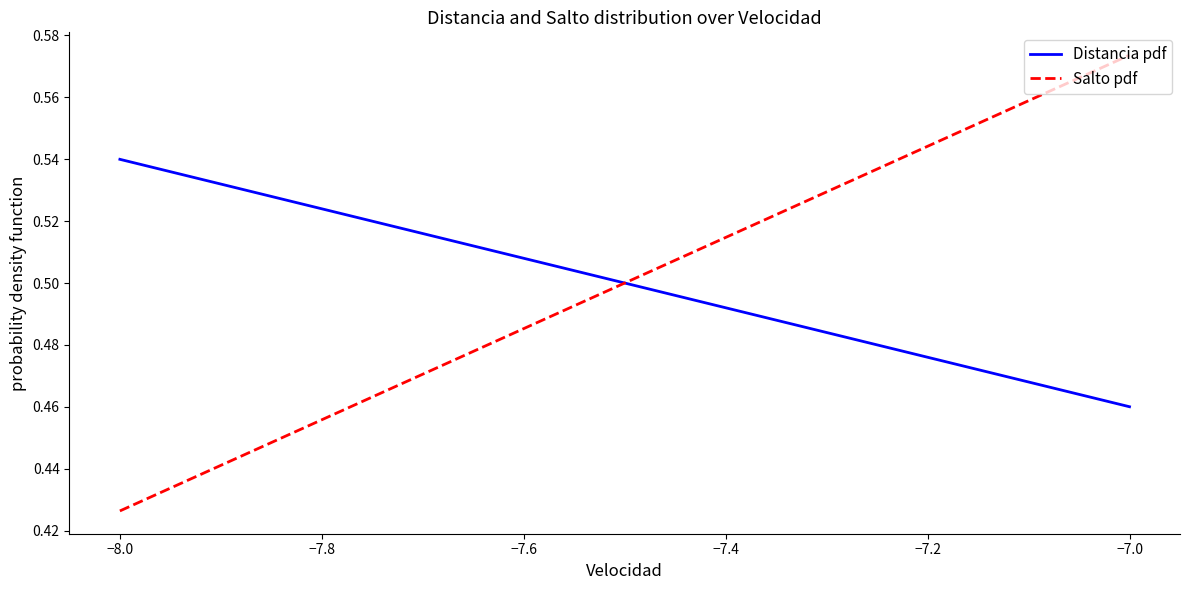

What is the average value of the Salto pdf series?

0.5